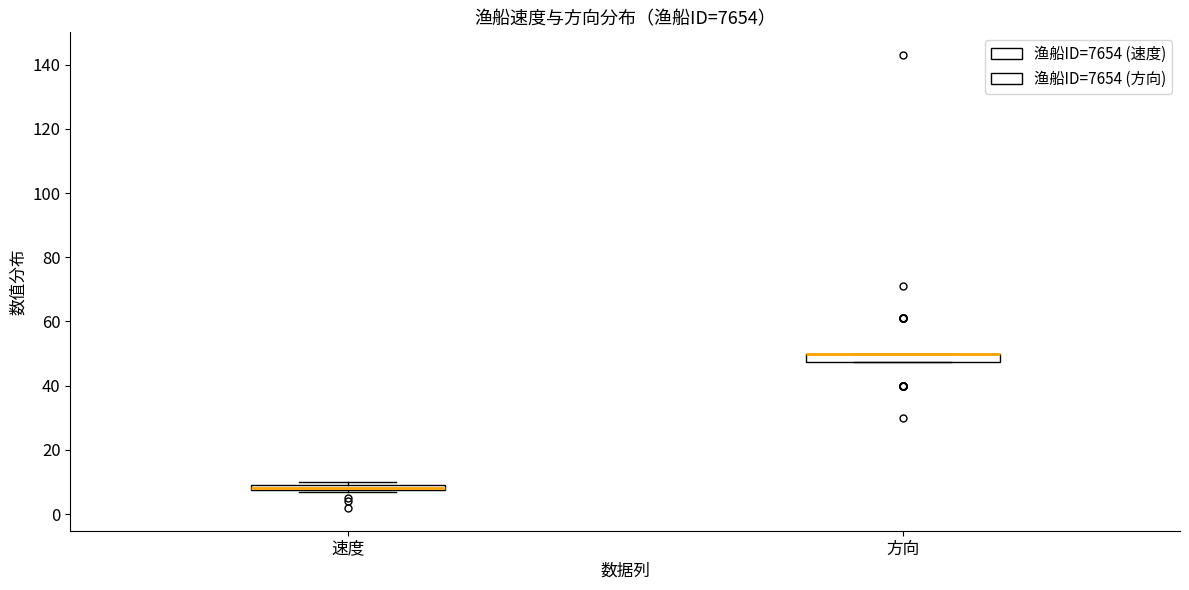

Where is the upper edge of the box for 方向 on the y-axis? The values are not printed on the chart, so give them approximately, as read against the axis.

50